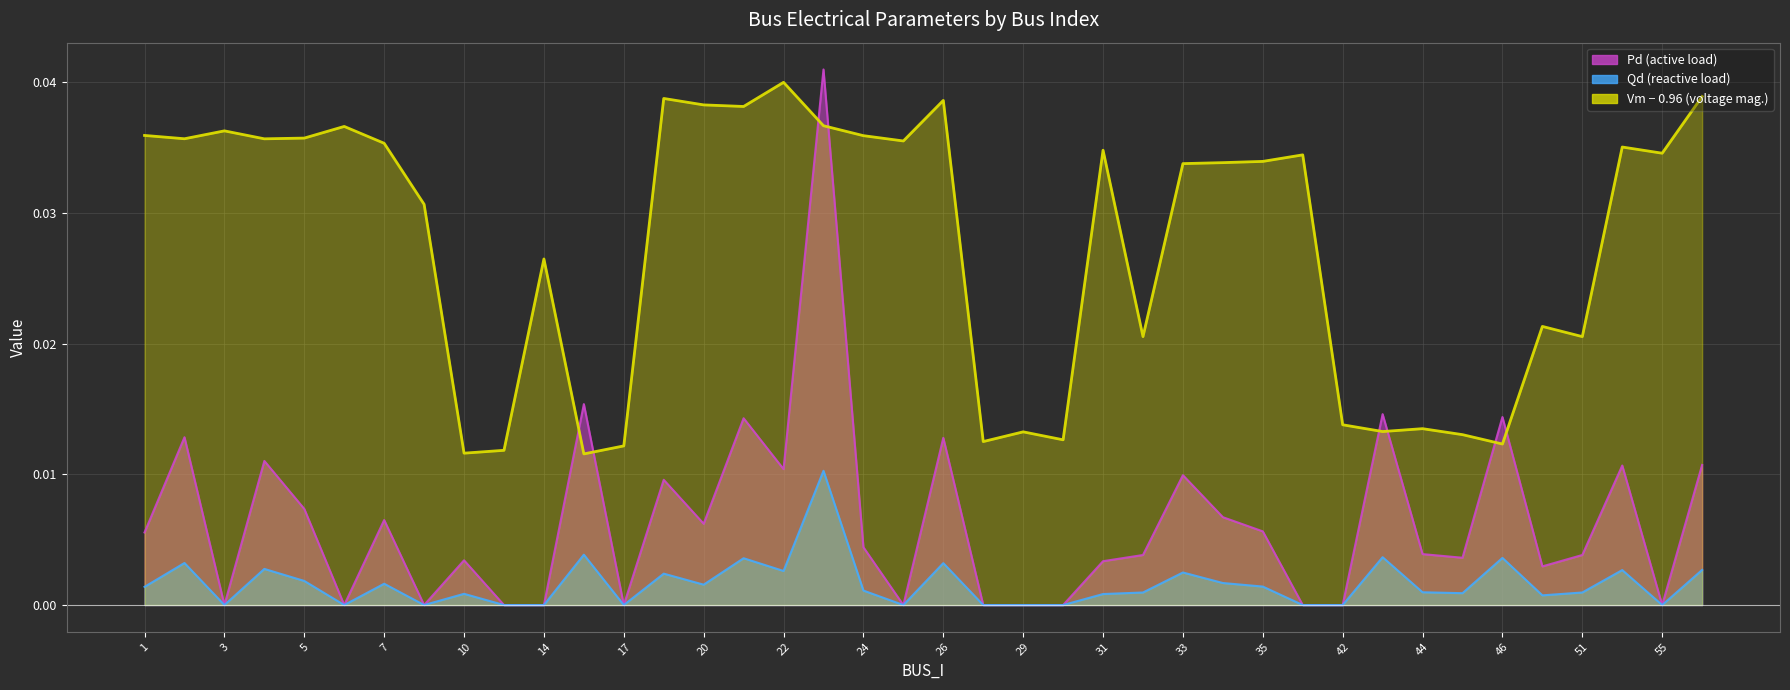

In Pd, how many points are higher than both neighbors (excluding endpoints)?

13